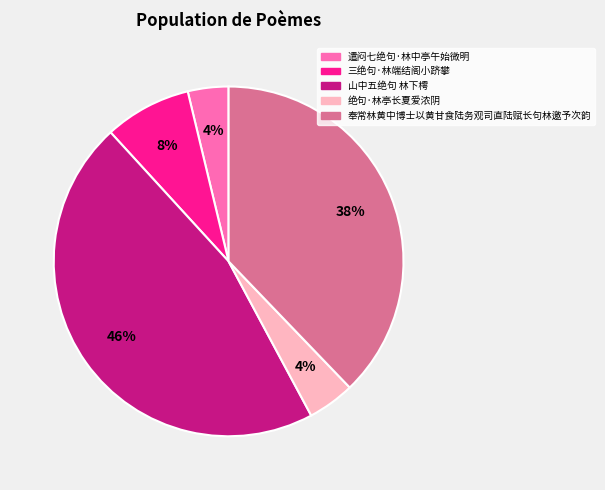

To the nearest percent, what is the difference between the 绝句·林亭长夏爱浓阴 and 山中五绝句 林下樗 slice percentages?

42%